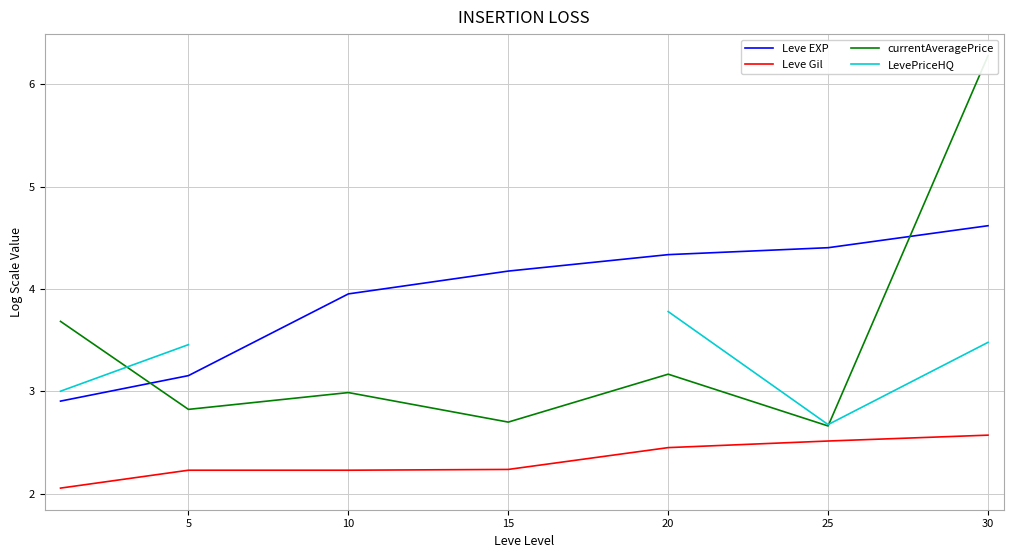

What is the smallest value displayed?

2.1